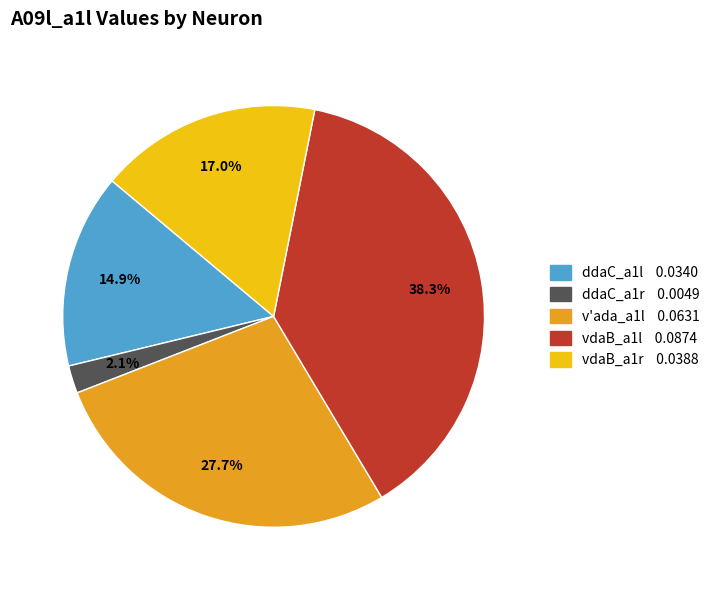

Is there a majority slice in this chart?

No